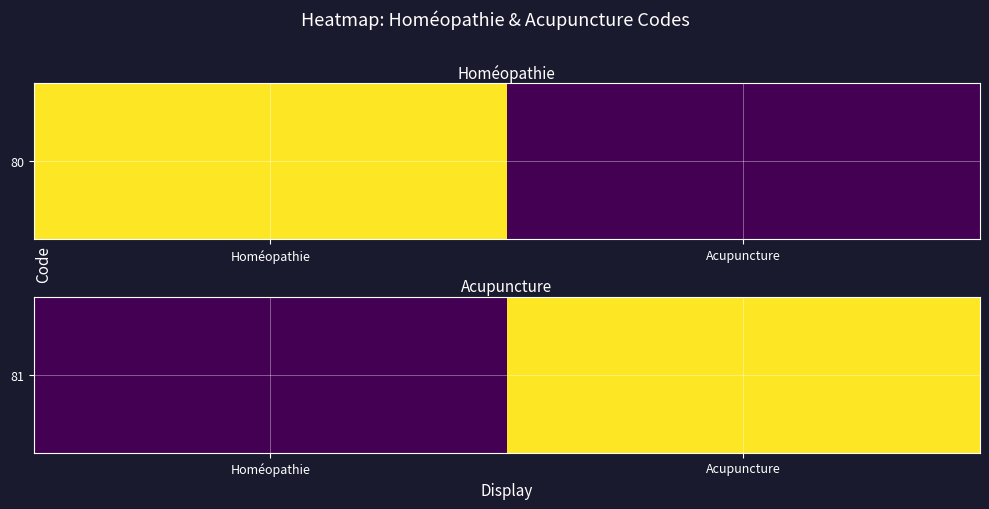

List the labels in order of value, largest first.

Acupuncture, Homéopathie